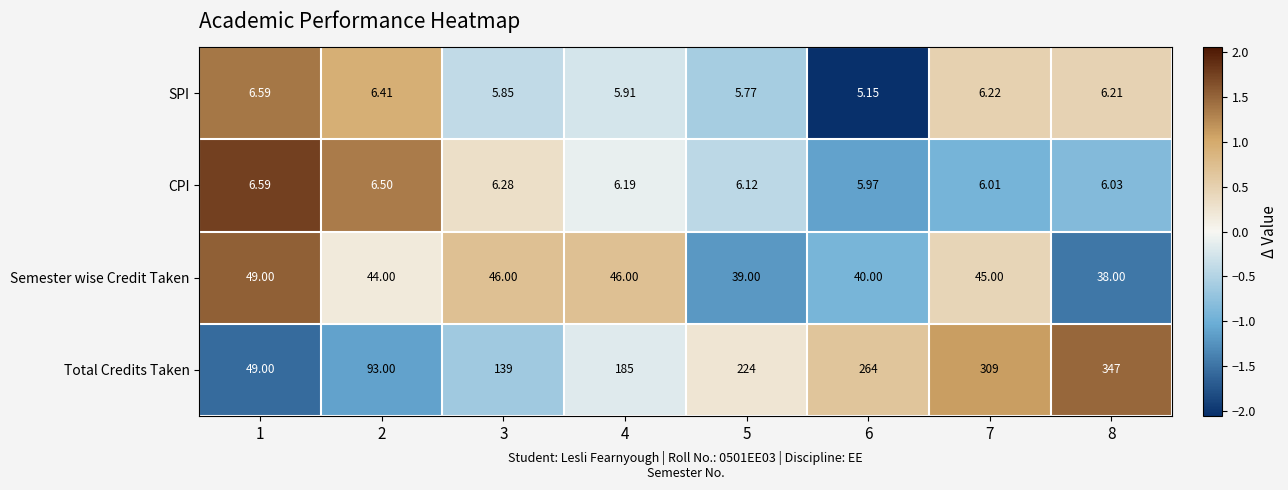

Which series has the largest range (max minus min)?

Total Credits Taken